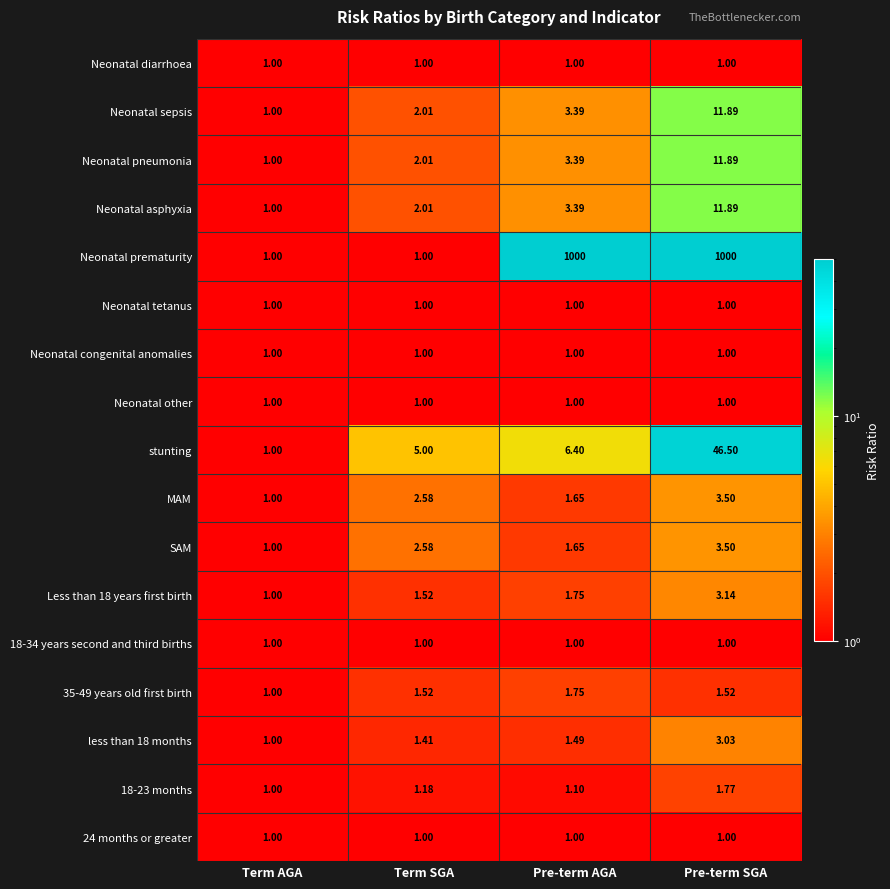

At which label does Neonatal asphyxia first exceed 3?

Pre-term AGA